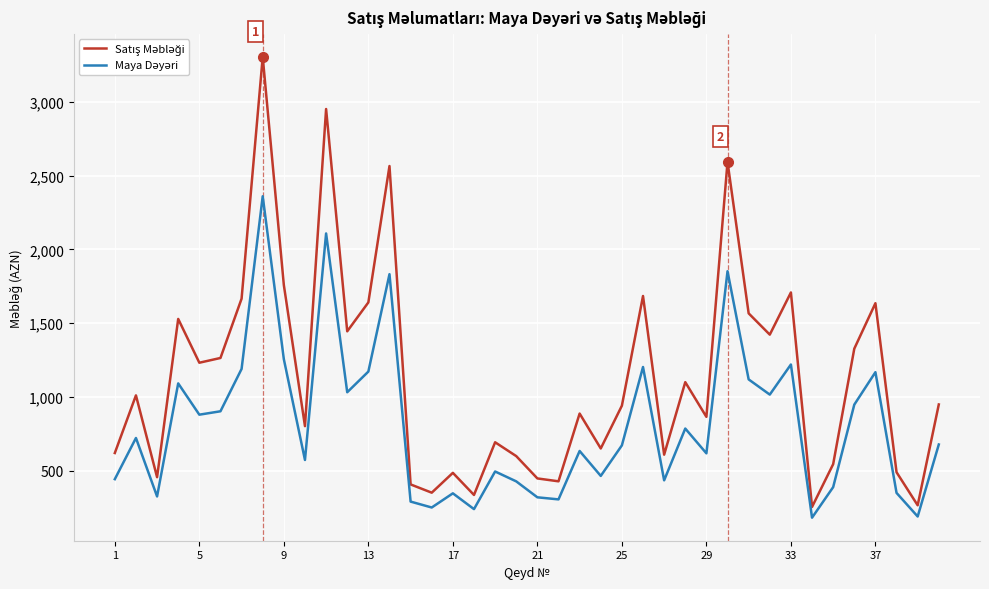

What is the maximum value shown in the chart?

3304.0